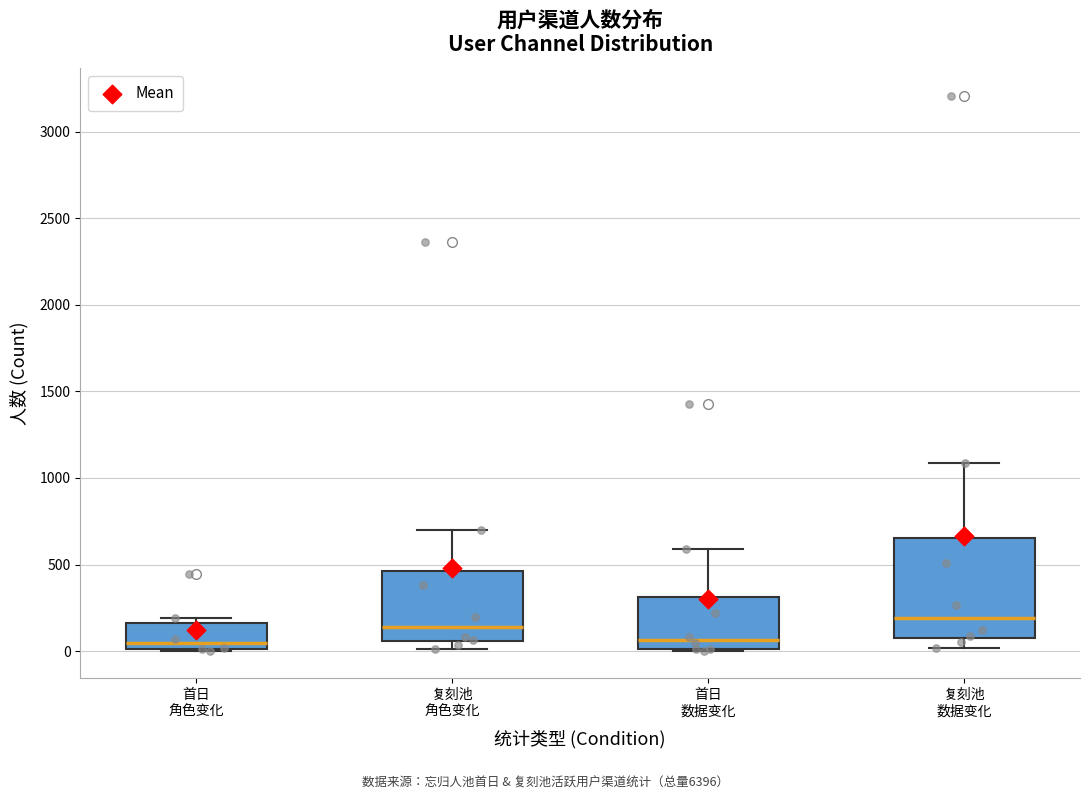

Where does the upper whisker of the box for 复刻池 角色变化 end on the y-axis? The values are not printed on the chart, so give them approximately, as read against the axis.

700